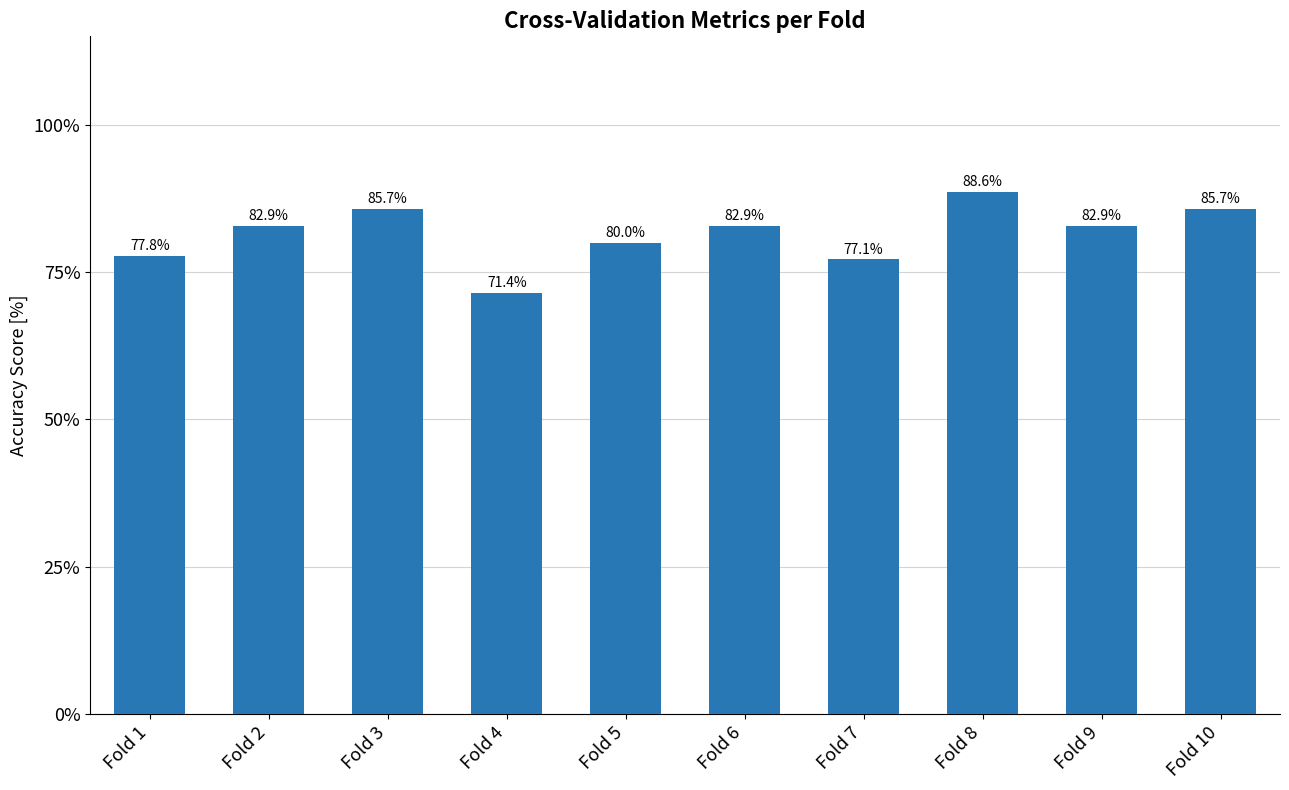

At which category does the chart reach its peak across all series?

Fold 8